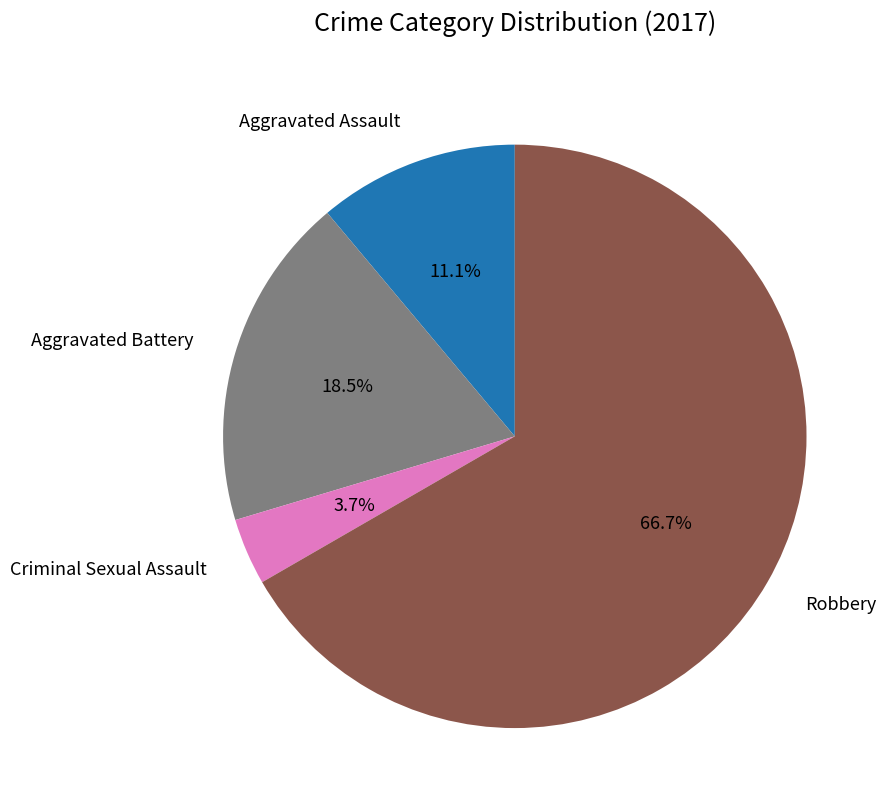

Does Aggravated Assault account for over 50% of the chart?

No